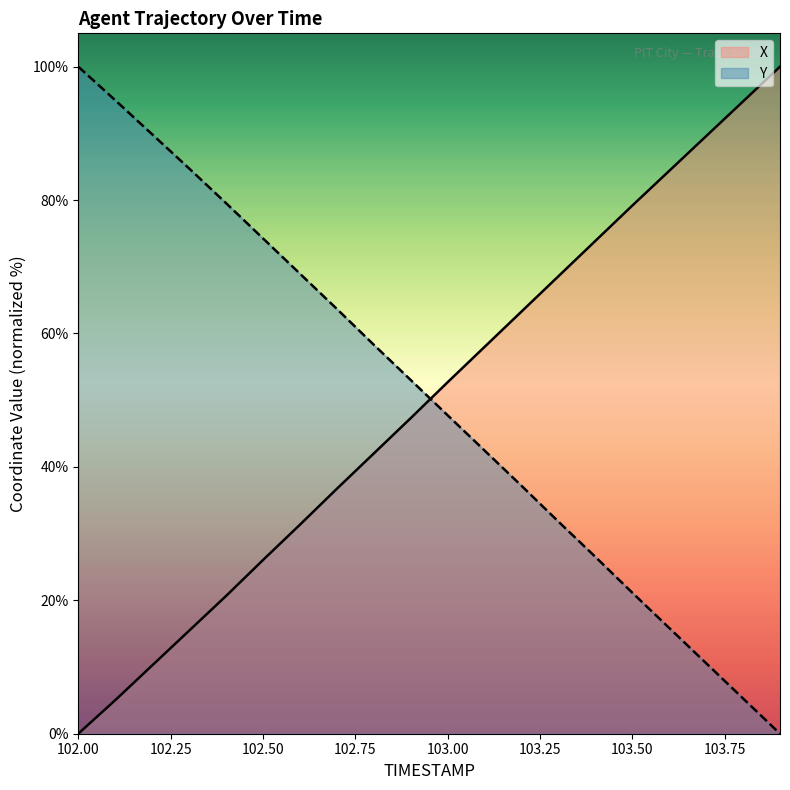

What is the difference between the second highest and minimum values in the X series?

94.8